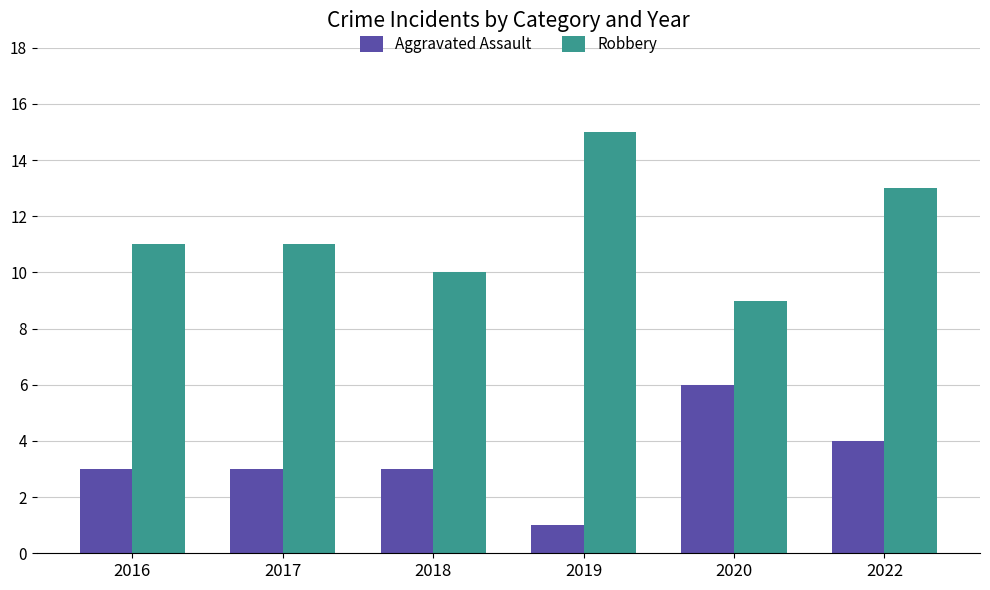

Rank the series by their maximum value, from highest to lowest.

Robbery, Aggravated Assault